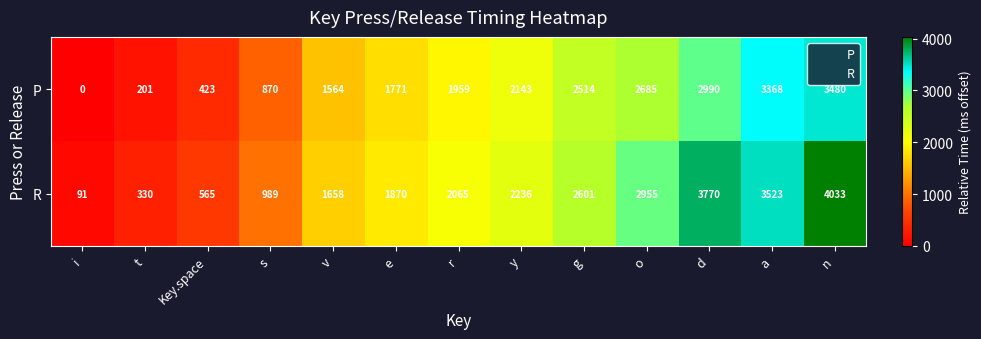

List the series in order of their peak value, highest first.

R, P